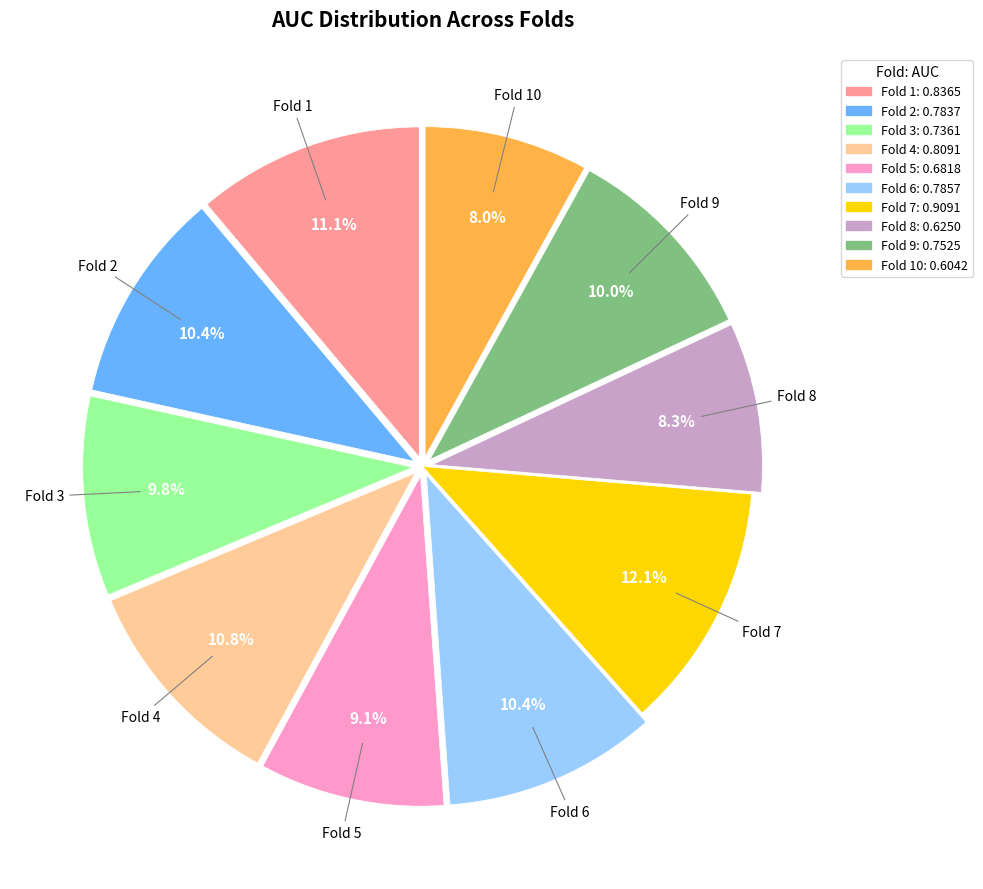

To the nearest percent, what is the difference between the largest and smallest slice percentages?

4%